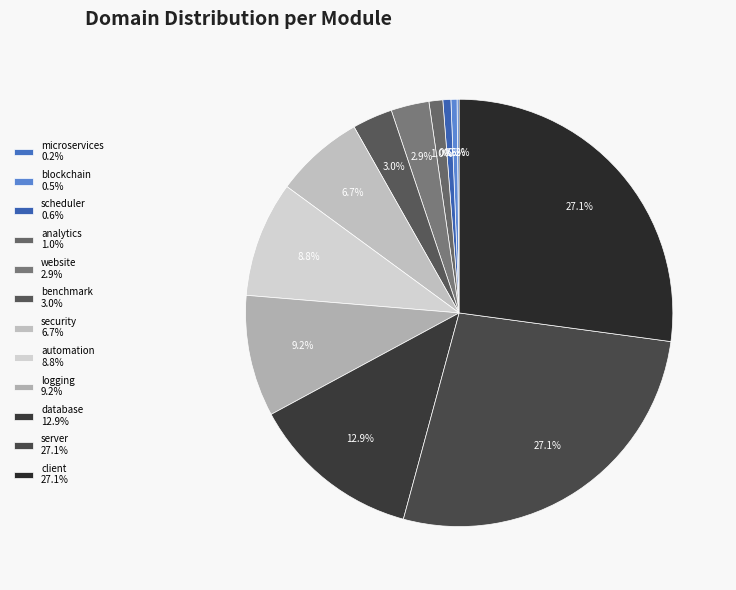

Does any single category account for the majority?

No